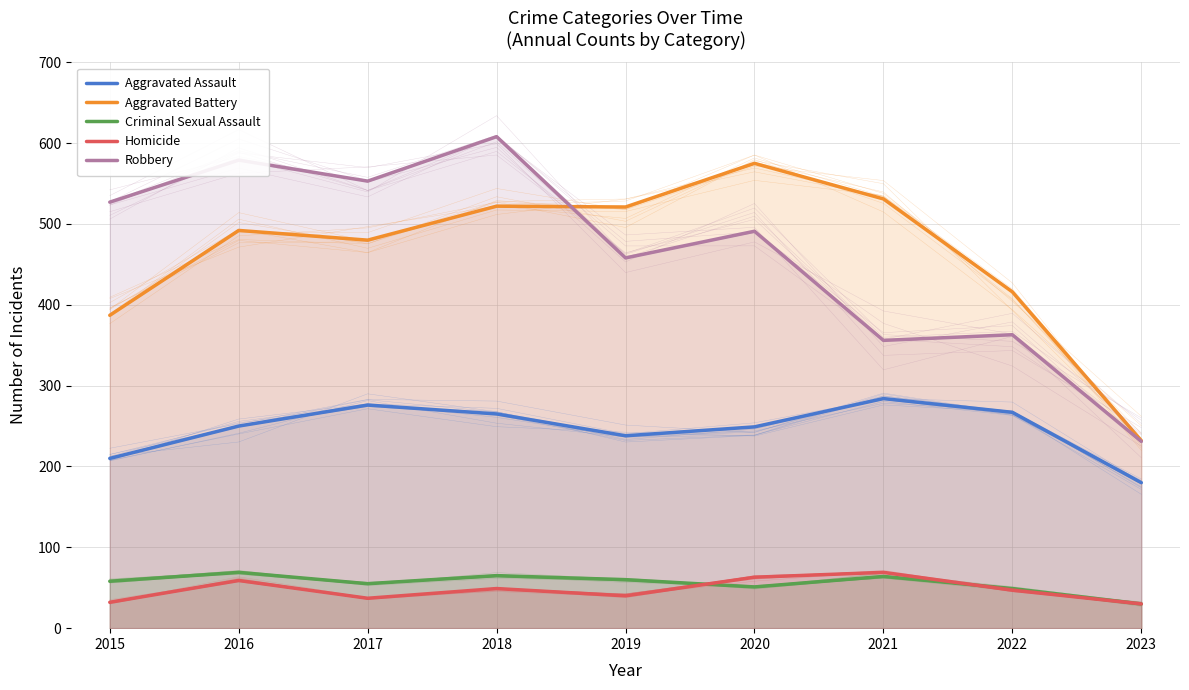

True or false: Aggravated Assault and Aggravated Battery intersect in this chart.

False